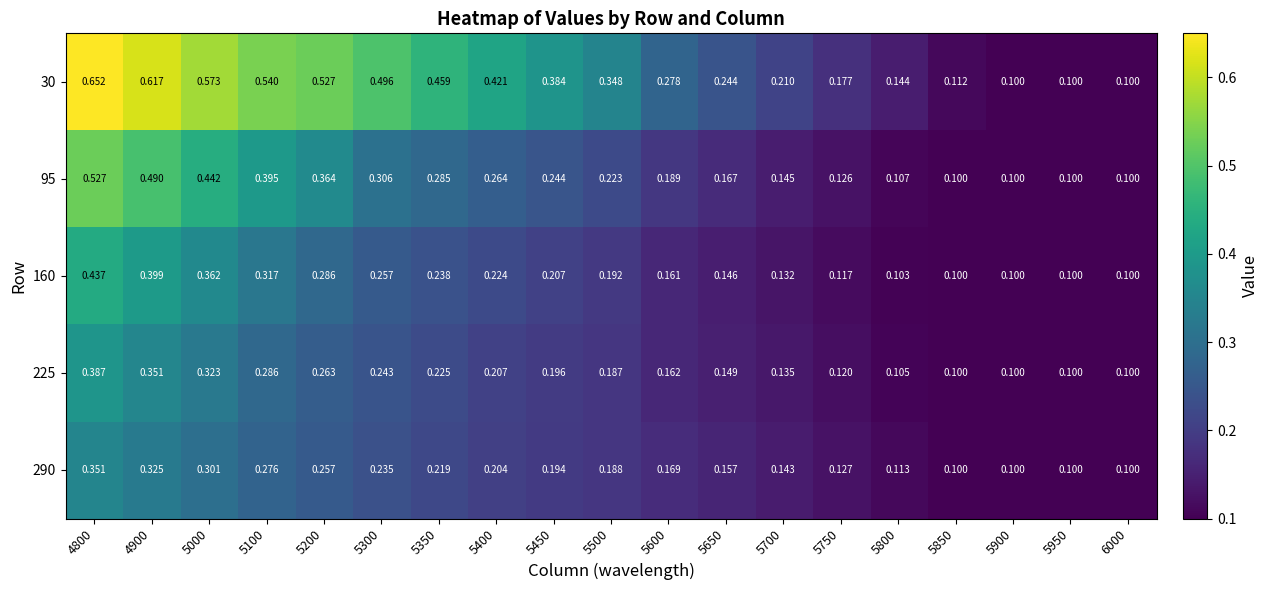

At 5650, list the series in order from largest to smallest.

30, 95, 290, 225, 160